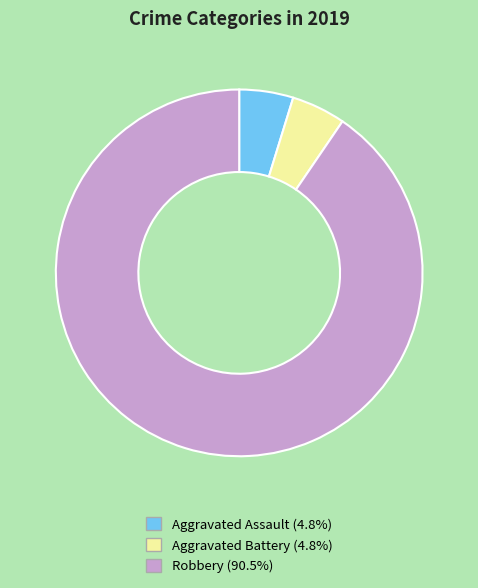

What is the ratio of the value at Aggravated Assault to the value at Aggravated Battery?

1.0